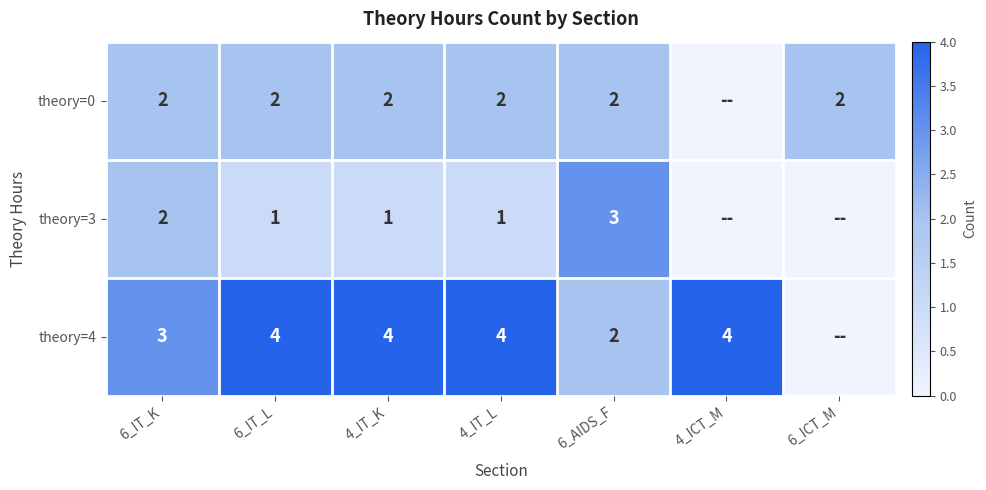

Is the value of theory=0 at 4_IT_K greater than the value of theory=4 at 6_IT_L?

No